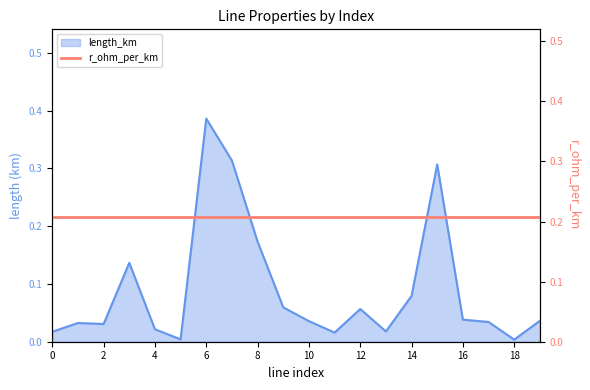

The value at 10 is 0.0. True or false?

False